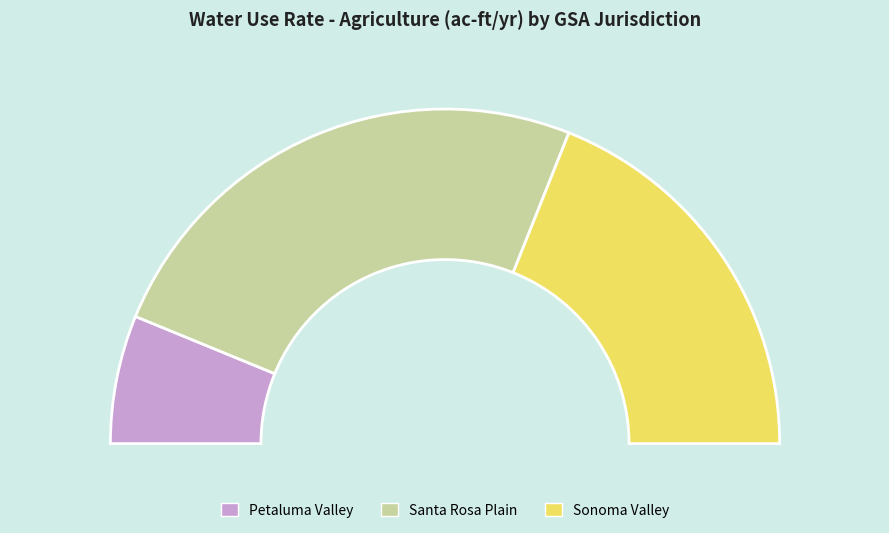

How many slices are in this pie chart?

3